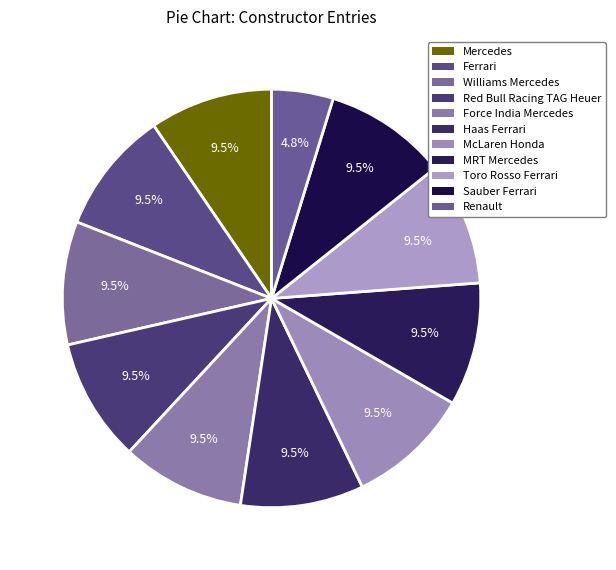

To the nearest percent, what is the combined percentage of Mercedes and Renault?

14%